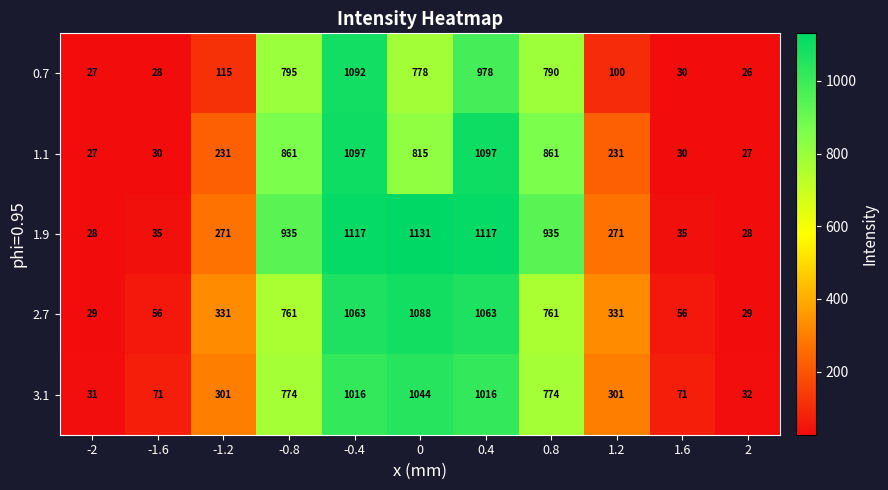

What is the spread (max minus min) of values at 1.2?

231